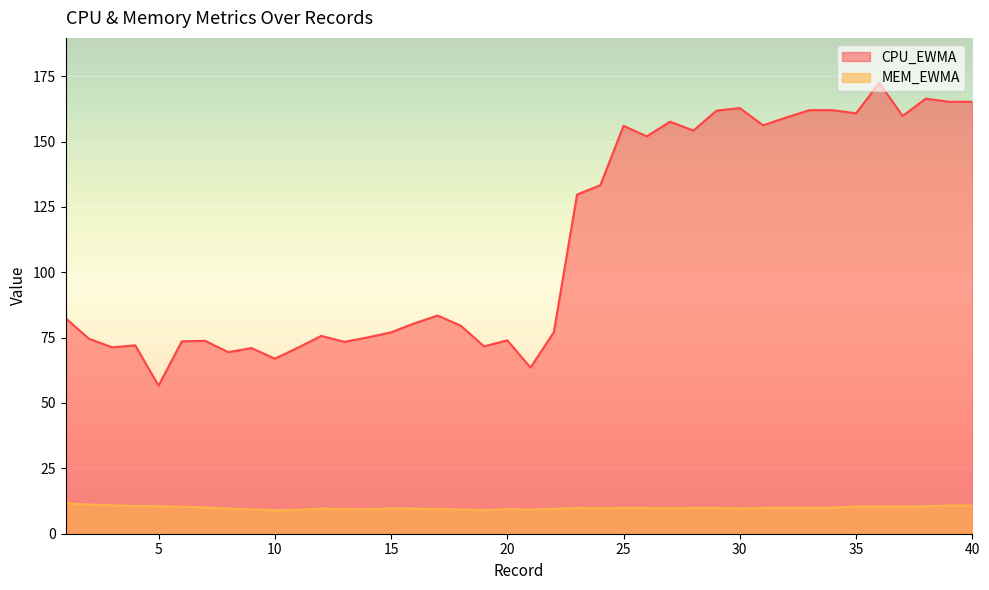

True or false: CPU_EWMA and MEM_EWMA cross at least once.

False